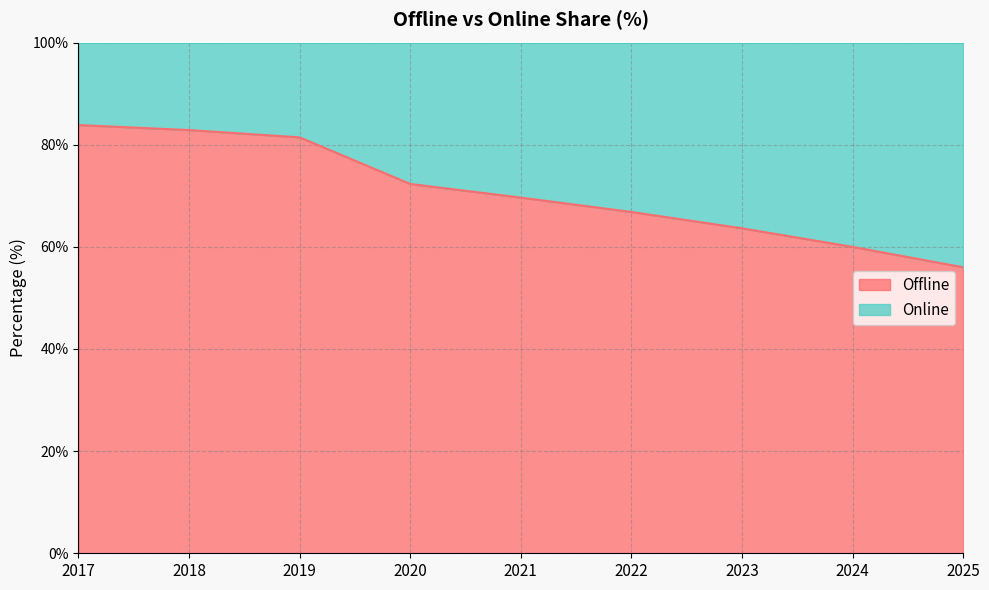

Rank the categories by value from highest to lowest.

2017, 2018, 2019, 2020, 2021, 2022, 2023, 2024, 2025